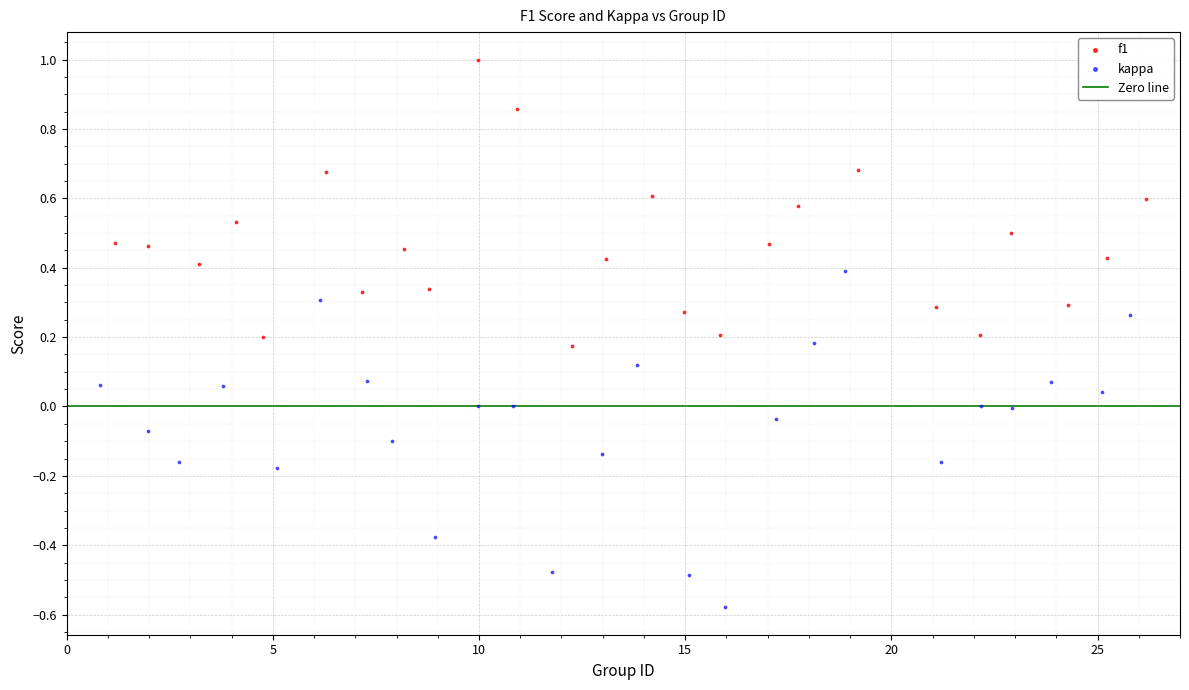

Which series contains the highest Y value?

f1